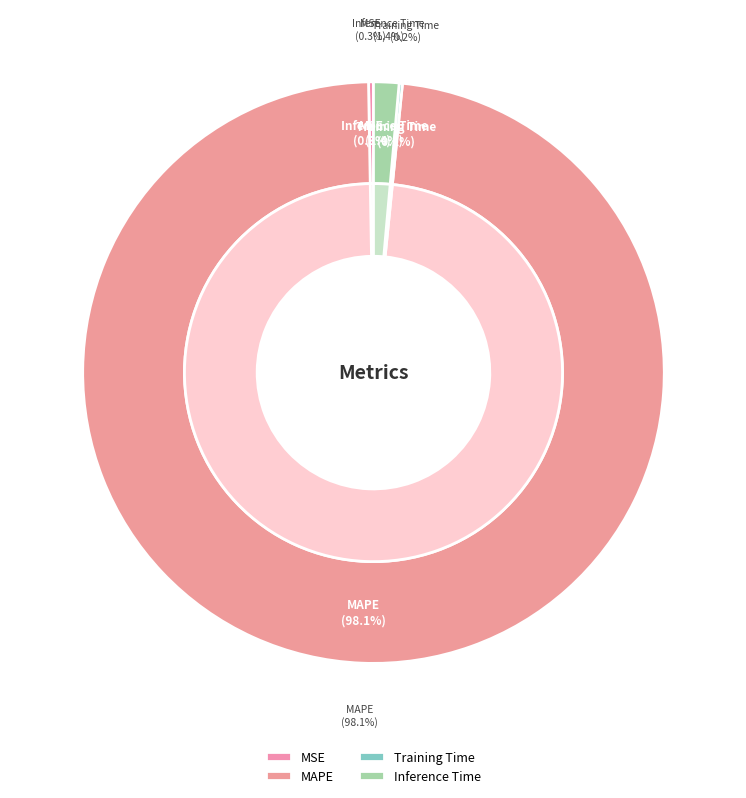

Is Training Time the majority of the pie?

No